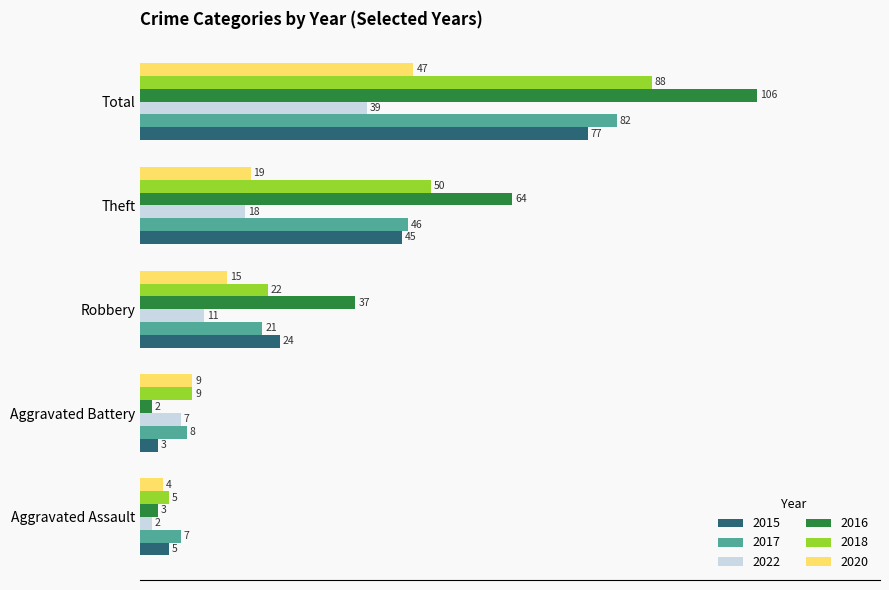

What value does the 2018 series have at Theft?

50